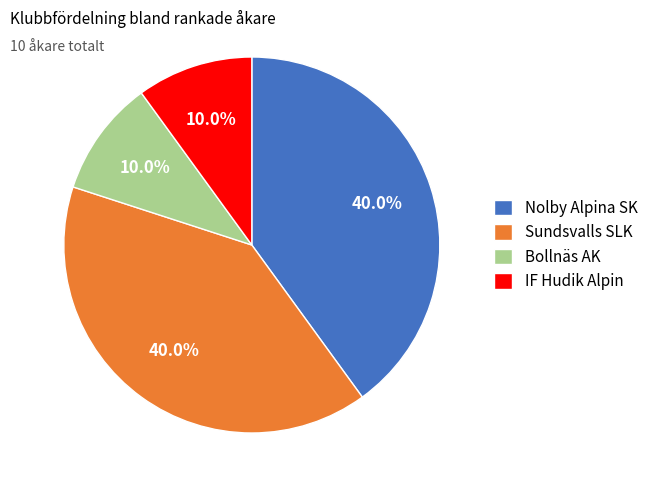

Combined, what portion of the pie is Bollnäs AK and Nolby Alpina SK?

50.0%